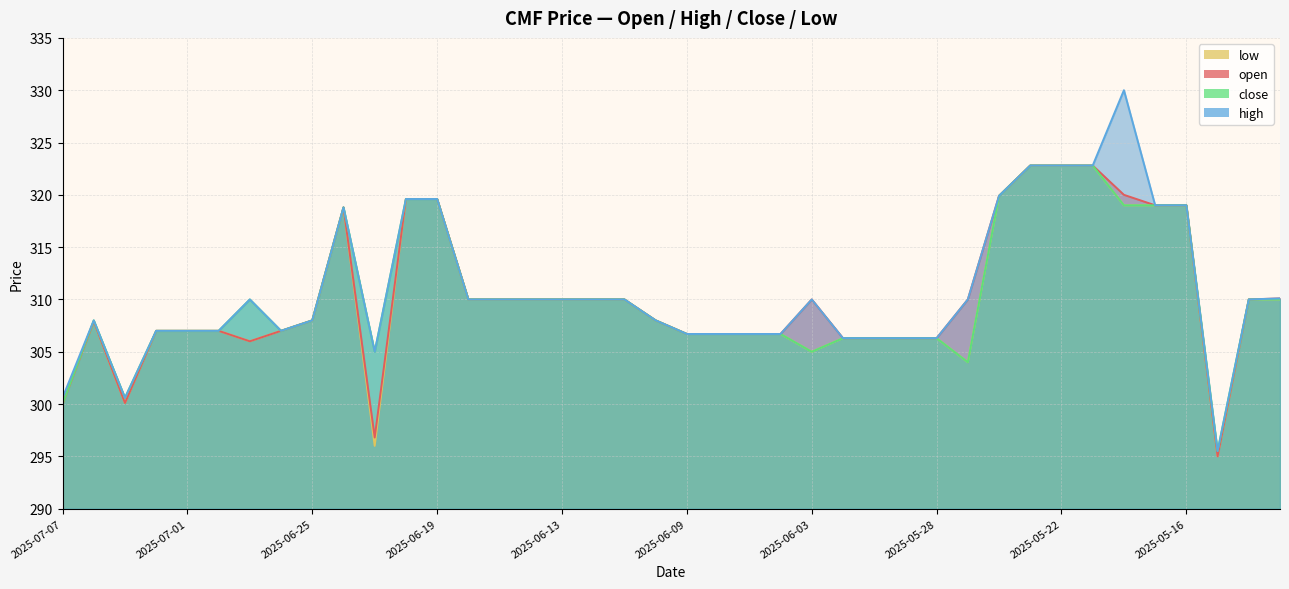

Between 2025-07-07 and 2025-05-21, which series saw the biggest shift?

open